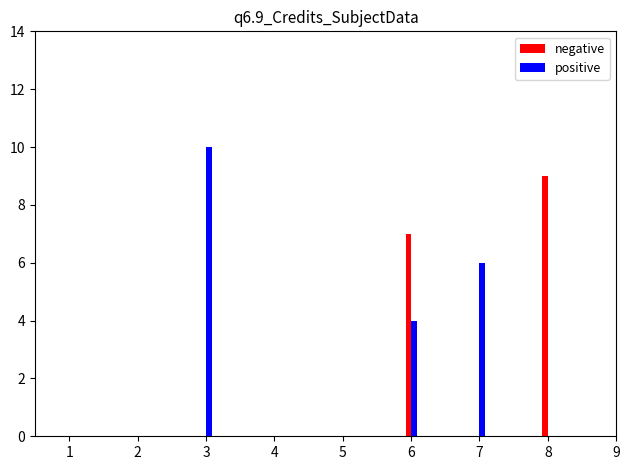

How many distinct data groups are displayed?

2